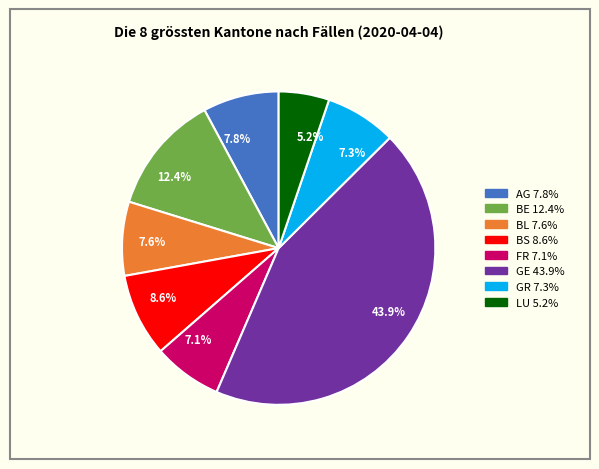

Which slice is the largest?

43.9%